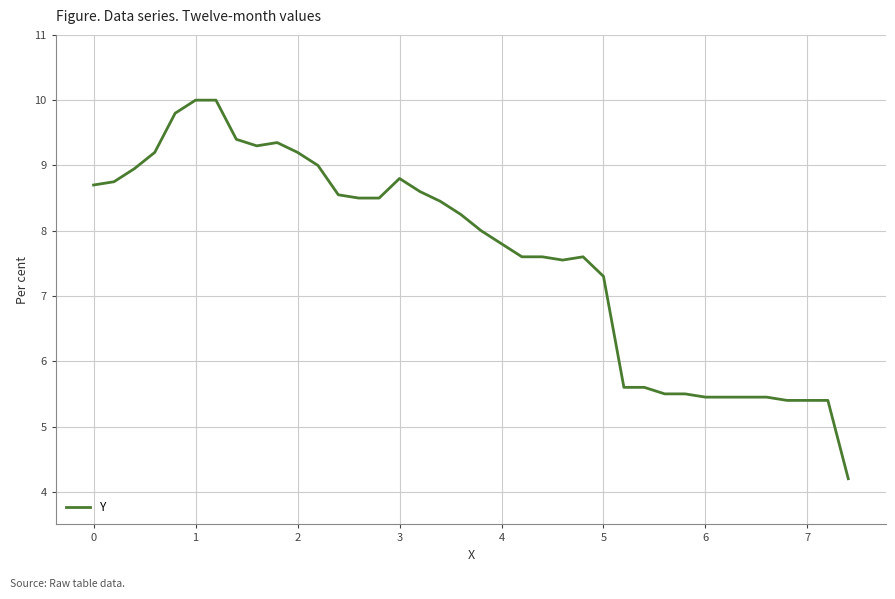

True or false: the data has more than 1 interior local peaks.

True